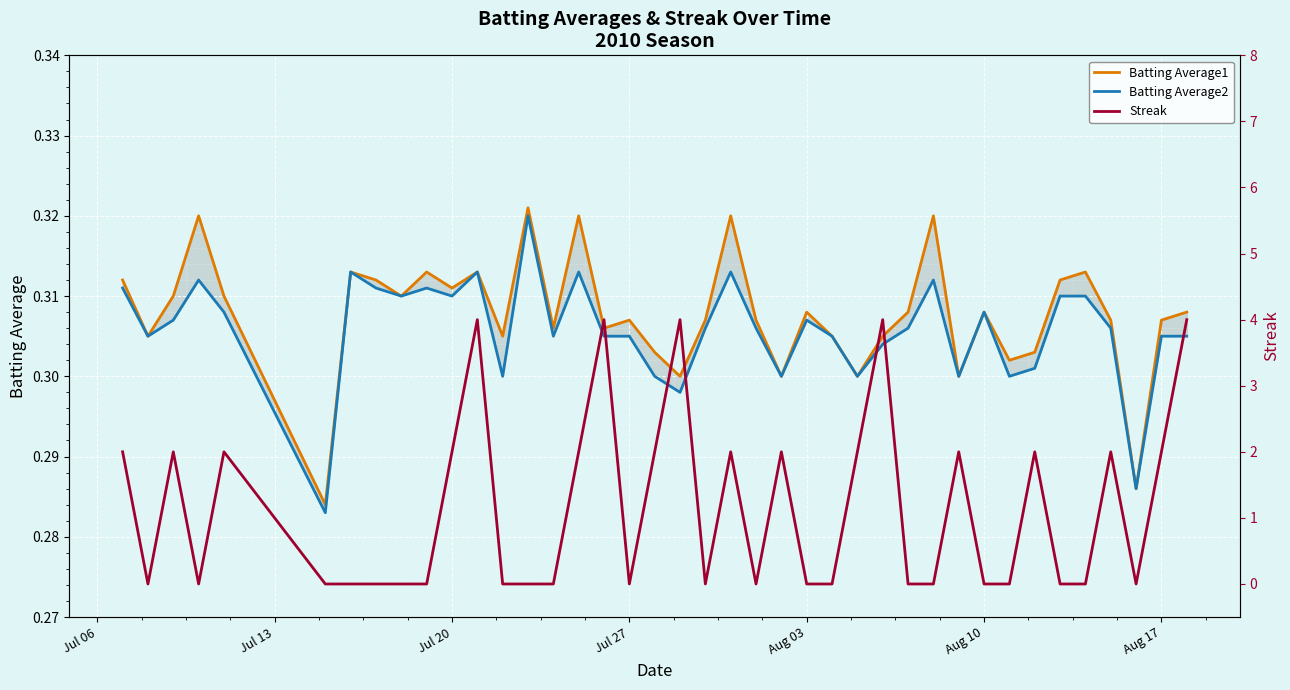

The Batting Average1 series shows 0.5 at Aug 17. True or false?

False